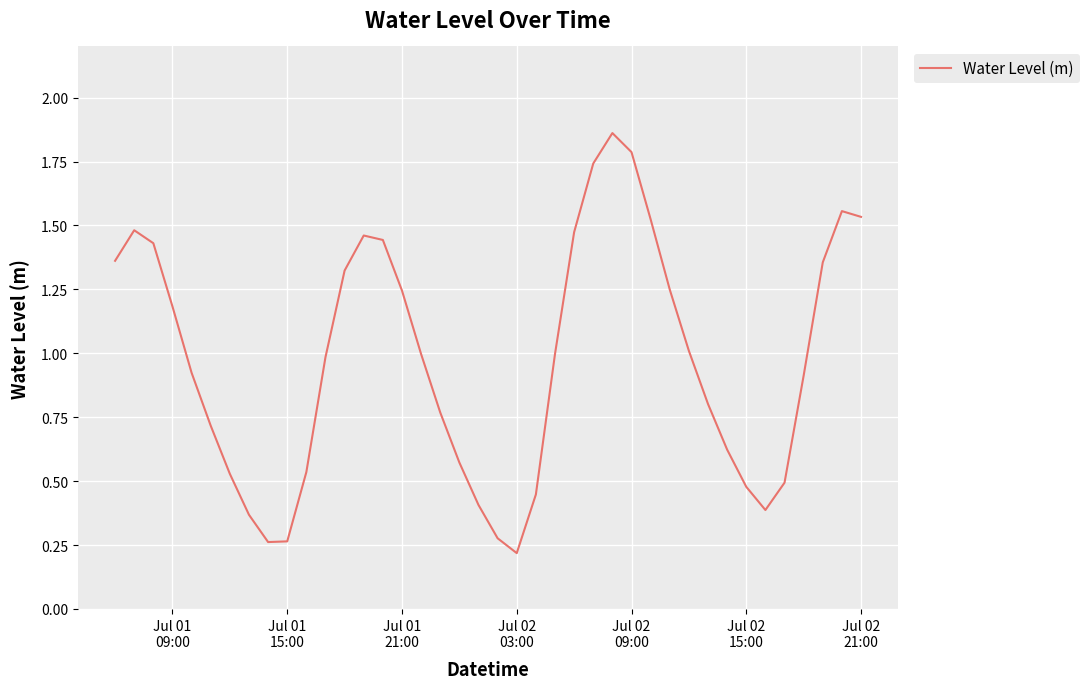

What is the difference between the maximum and second lowest values?

1.6